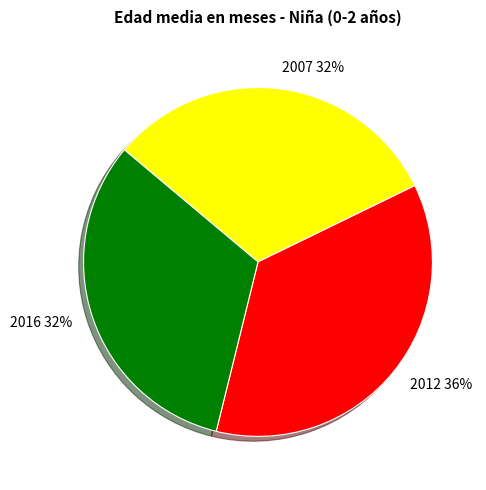

How many slices are in this pie chart?

3